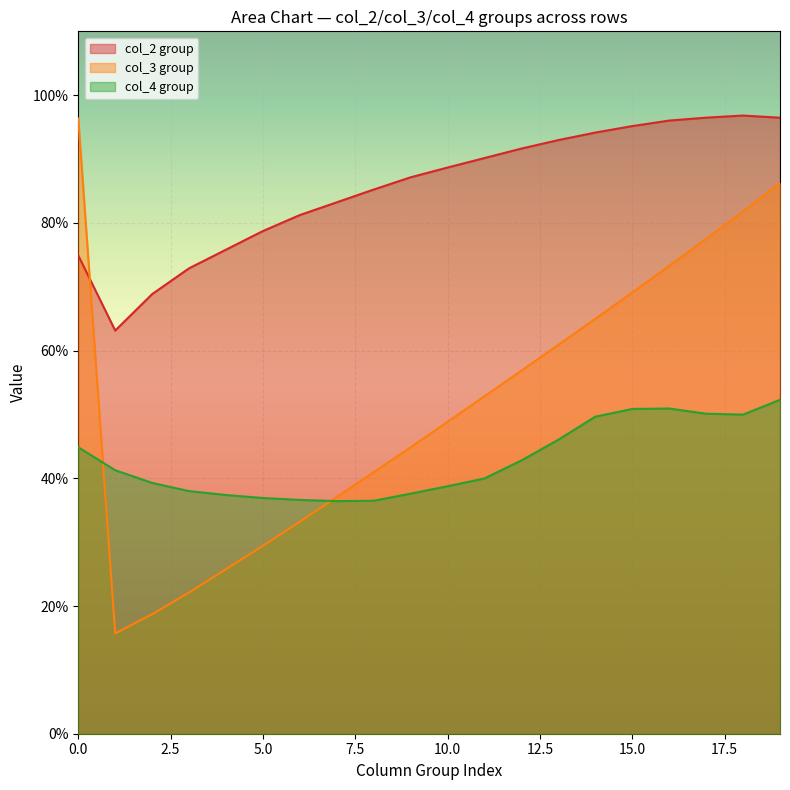

True or false: col_2 group and col_4 group cross at least once.

False